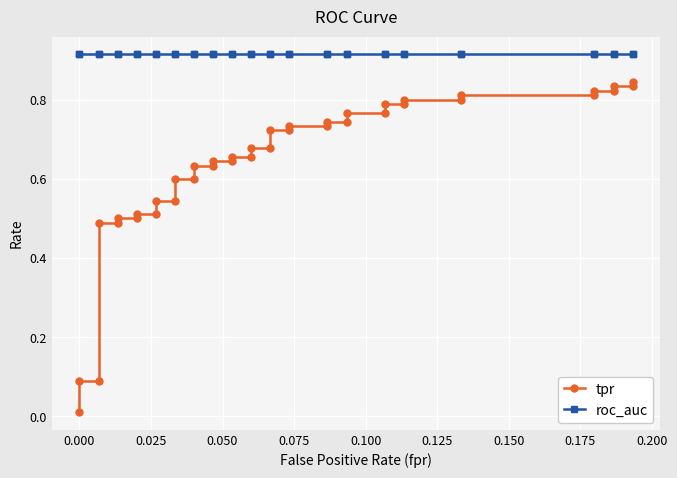

True or false: roc_auc and tpr intersect in this chart.

False